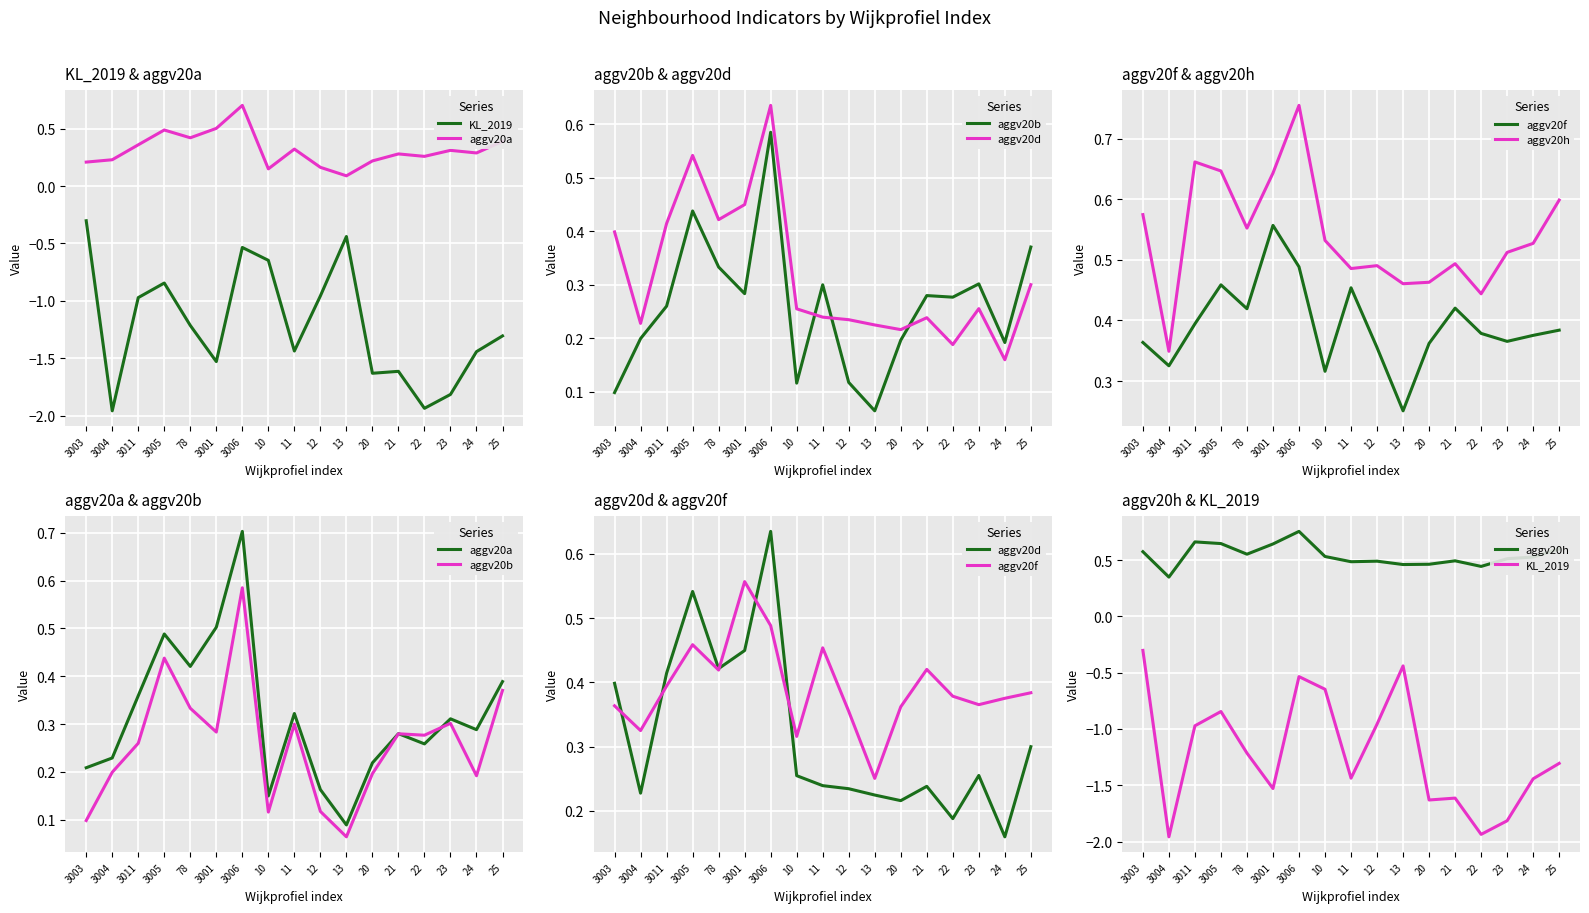

Where is the first local minimum for KL_2019?

3004